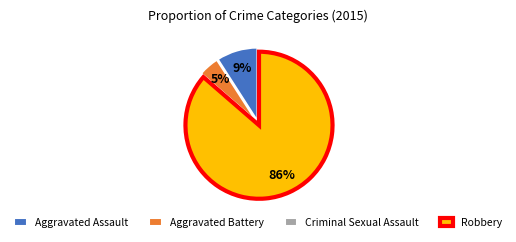

Is the sum of Aggravated Assault and Robbery greater than half?

Yes